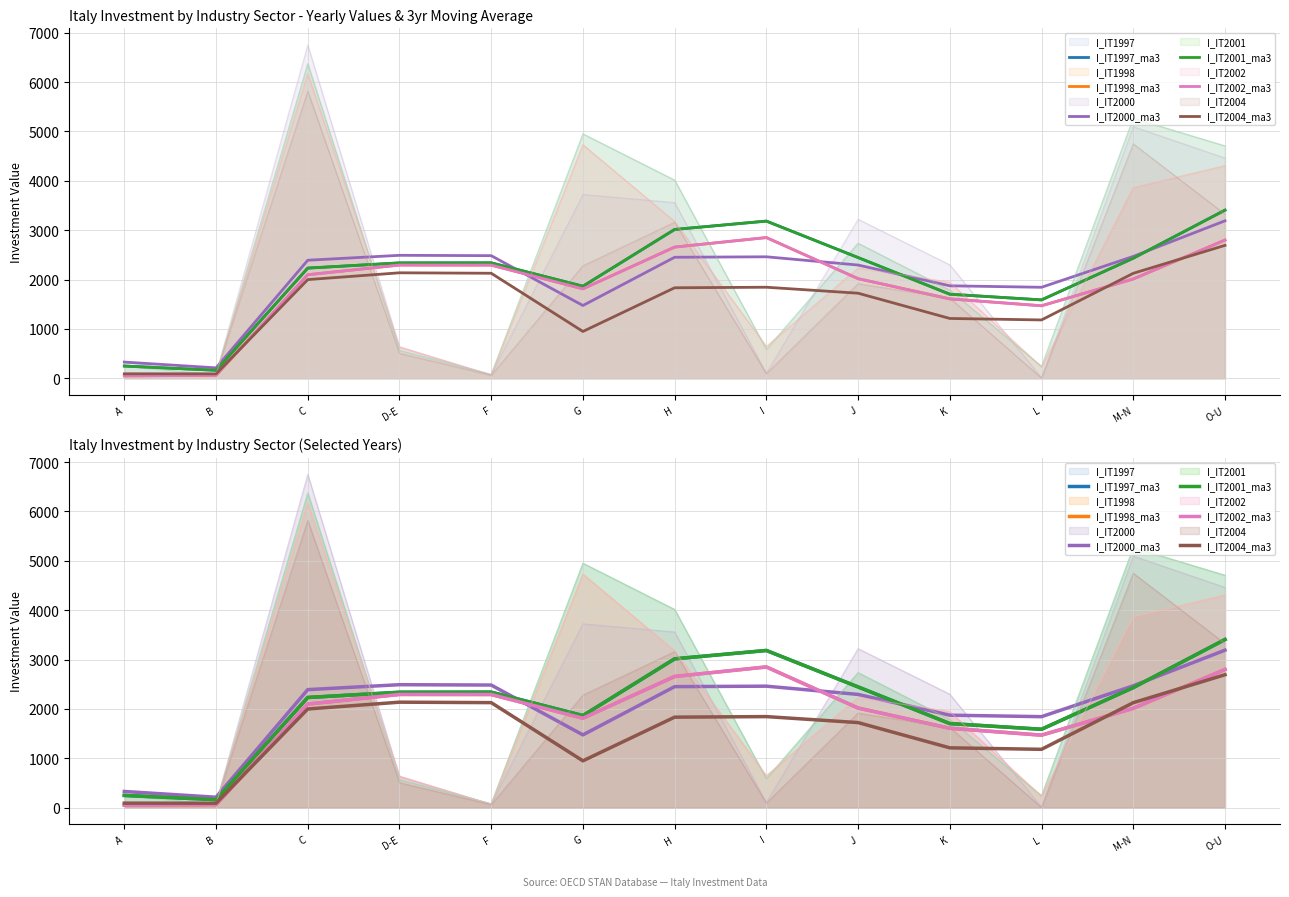

What is the minimum value for I_IT2001_ma3?

162.0